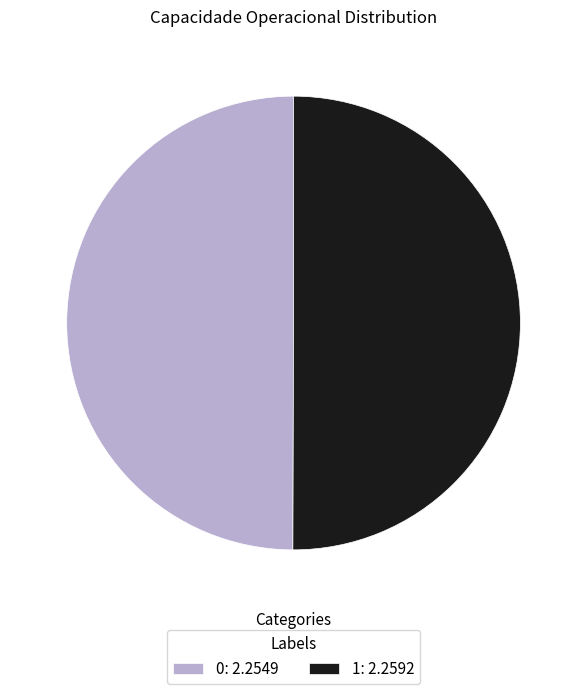

Do 0: 2.2549 and 1: 2.2592 together represent more than half of the pie?

Yes